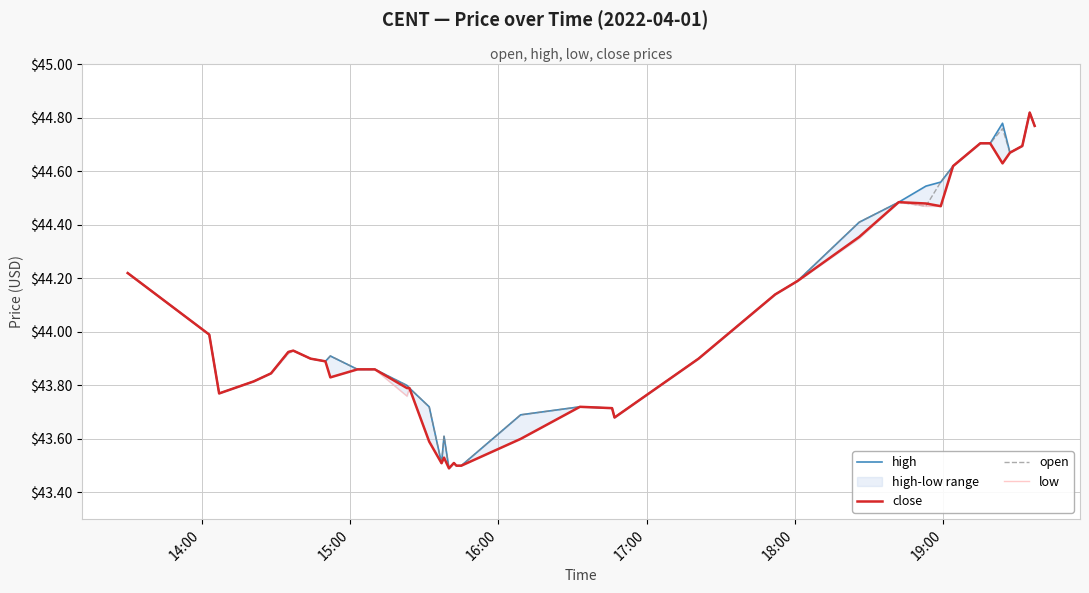

Reading left to right, transcribe all the data shown in this chart.

high: 44.2	44.0	43.8	43.8	43.8	43.9	43.9	43.9	43.9	43.9	43.9	43.9	43.8	43.8	43.7	43.5	43.6	43.5	43.5	43.5	43.5	43.7	43.7	43.7	43.7	43.9	44.1	44.2	44.4	44.5	44.5	44.6	44.6	44.7	44.7	44.8	44.7	44.7	44.8	44.8
close: 44.2	44.0	43.8	43.8	43.8	43.9	43.9	43.9	43.9	43.8	43.9	43.9	43.8	43.8	43.6	43.5	43.5	43.5	43.5	43.5	43.5	43.6	43.7	43.7	43.7	43.9	44.1	44.2	44.4	44.5	44.5	44.5	44.6	44.7	44.7	44.6	44.7	44.7	44.8	44.8
open: 44.2	44.0	43.8	43.8	43.8	43.9	43.9	43.9	43.9	43.9	43.9	43.9	43.8	43.8	43.7	43.5	43.6	43.5	43.5	43.5	43.5	43.7	43.7	43.7	43.7	43.9	44.1	44.2	44.4	44.5	44.5	44.6	44.6	44.7	44.7	44.8	44.7	44.7	44.8	44.8
low: 44.2	44.0	43.8	43.8	43.8	43.9	43.9	43.9	43.9	43.8	43.9	43.9	43.8	43.8	43.6	43.5	43.5	43.5	43.5	43.5	43.5	43.6	43.7	43.7	43.7	43.9	44.1	44.2	44.4	44.5	44.5	44.5	44.6	44.7	44.7	44.6	44.7	44.7	44.8	44.8